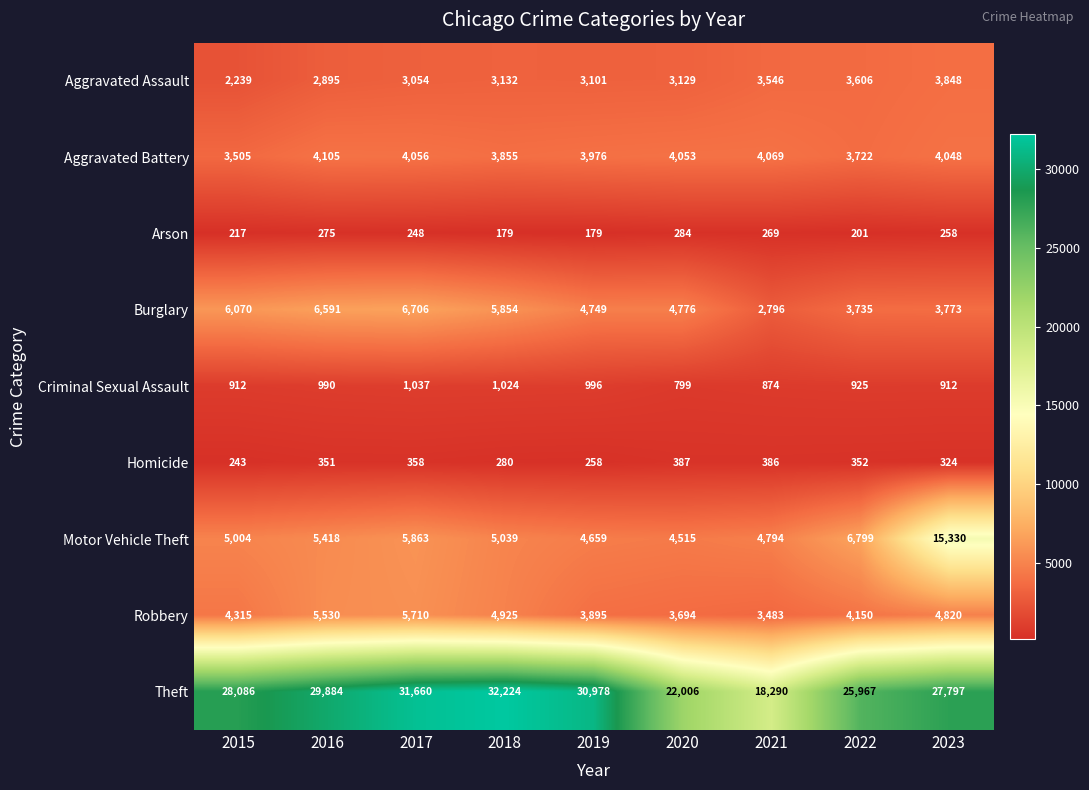

The value of Burglary at 2016 is 8917. True or false?

False